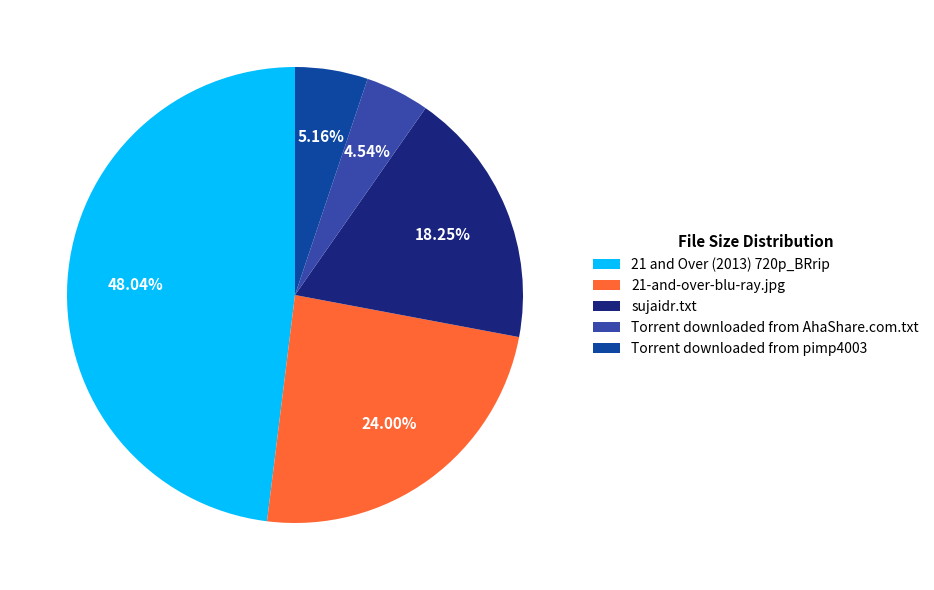

To the nearest percent, what is the difference between the sujaidr.txt and 21 and Over (2013) 720p_BRrip slice percentages?

30%